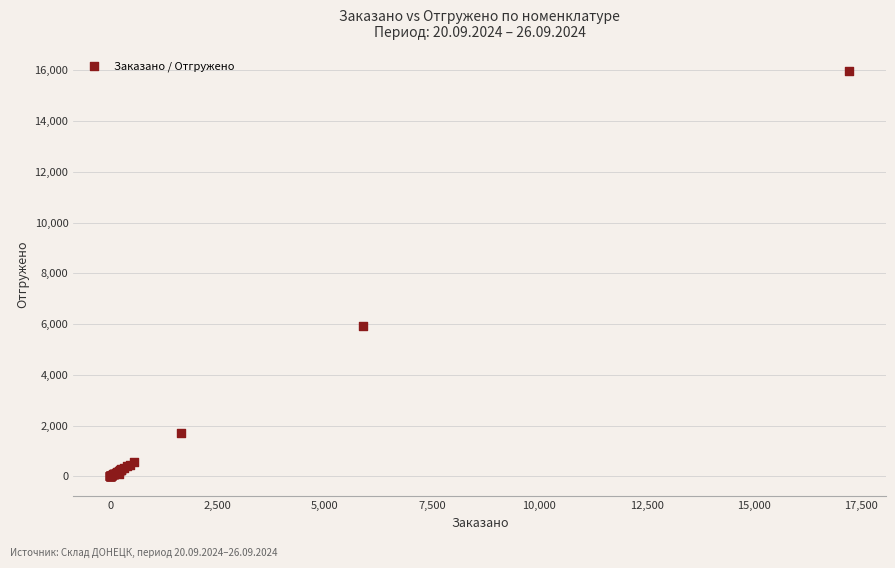

What Y value in the scatter plot is closest to 7981?

5927.2